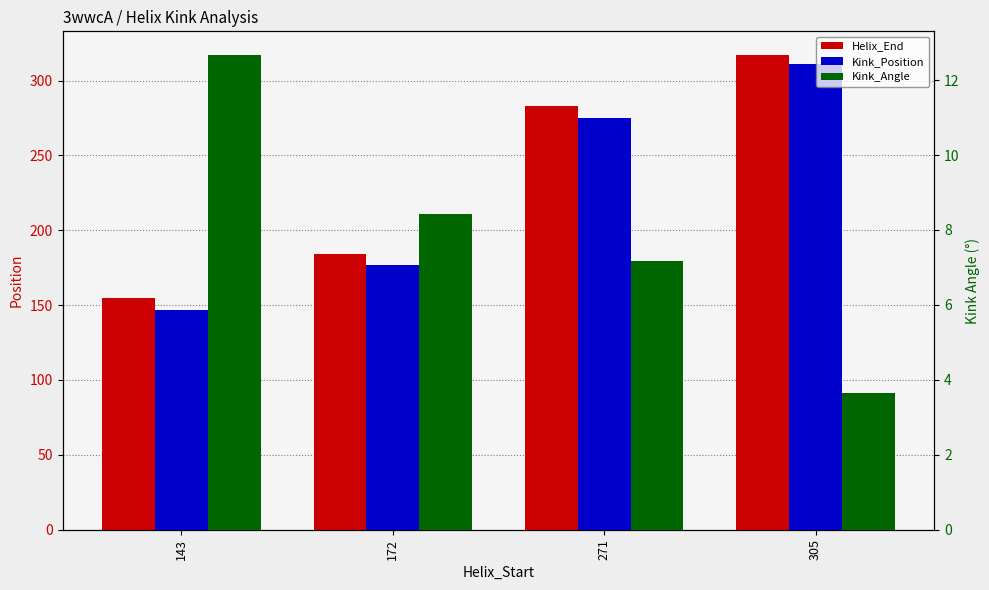

Are the bars horizontal?

No